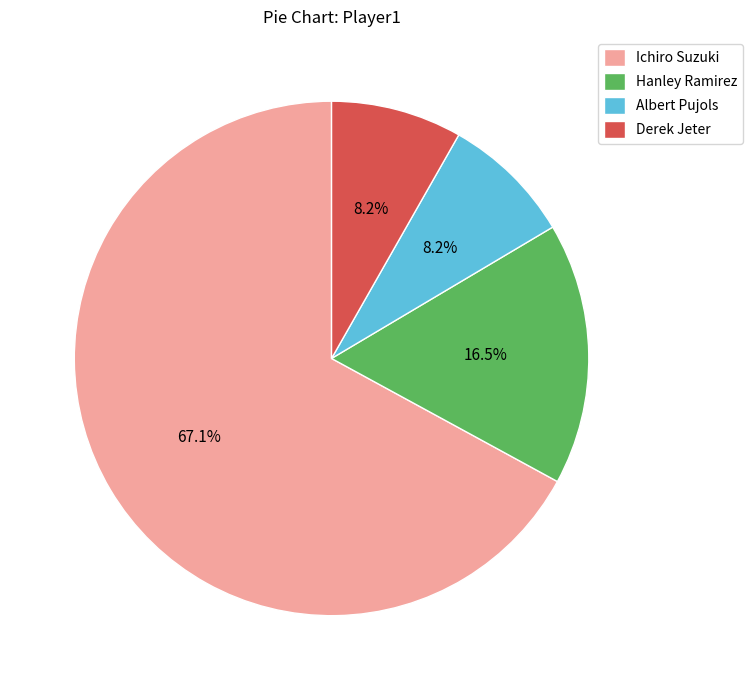

What percentage is the Ichiro Suzuki slice, to the nearest percent?

67%